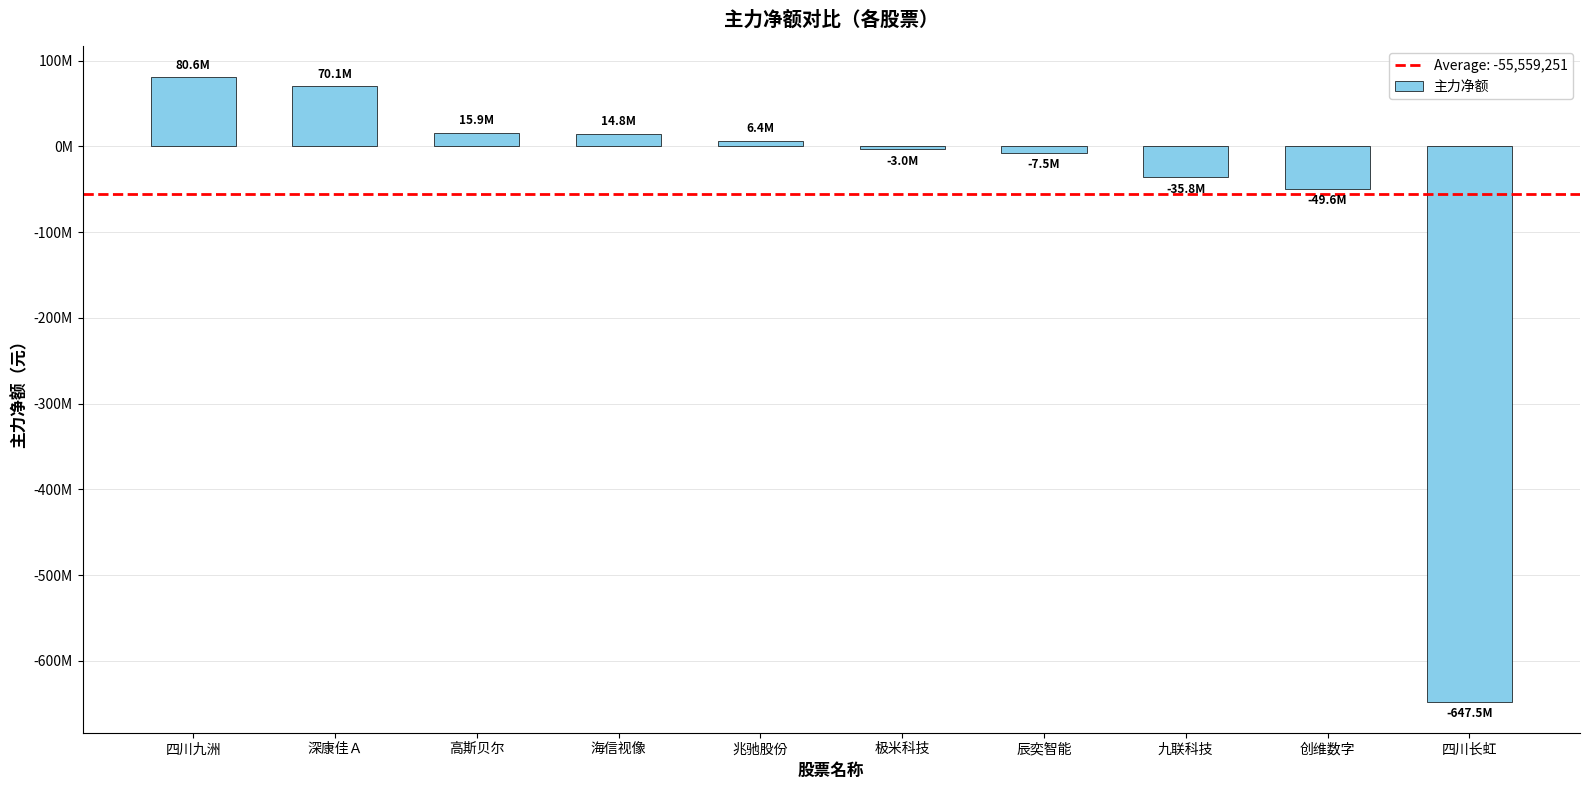

Which has a higher value, 辰奕智能 or 高斯贝尔?

高斯贝尔